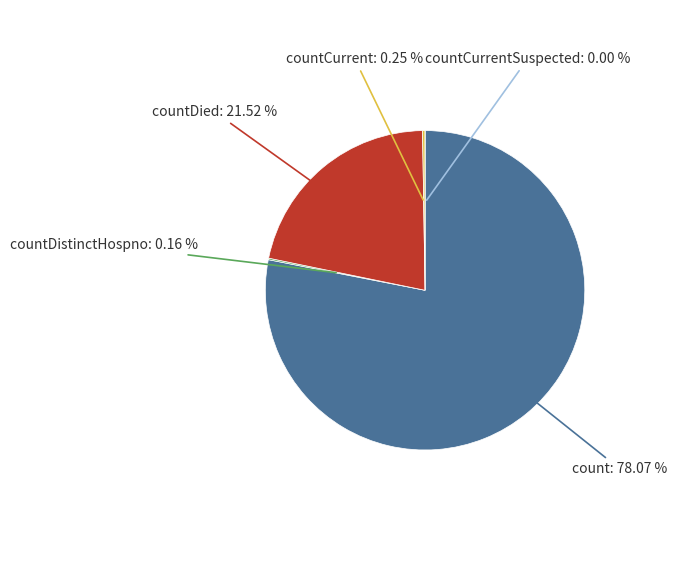

Which category has the smallest portion of the pie?

countCurrentSuspected